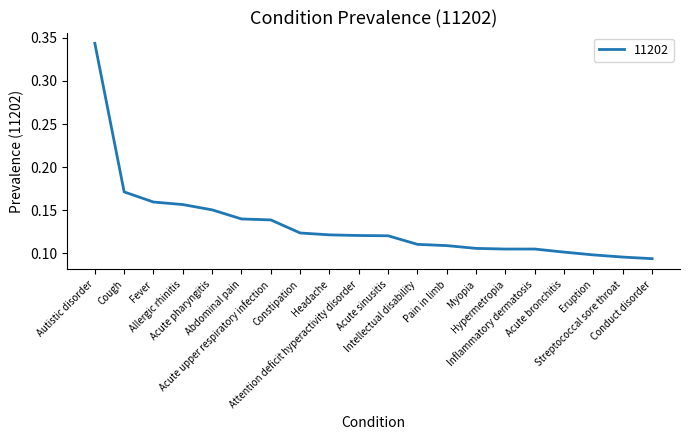

Is this an area chart (filled region under the line)?

No